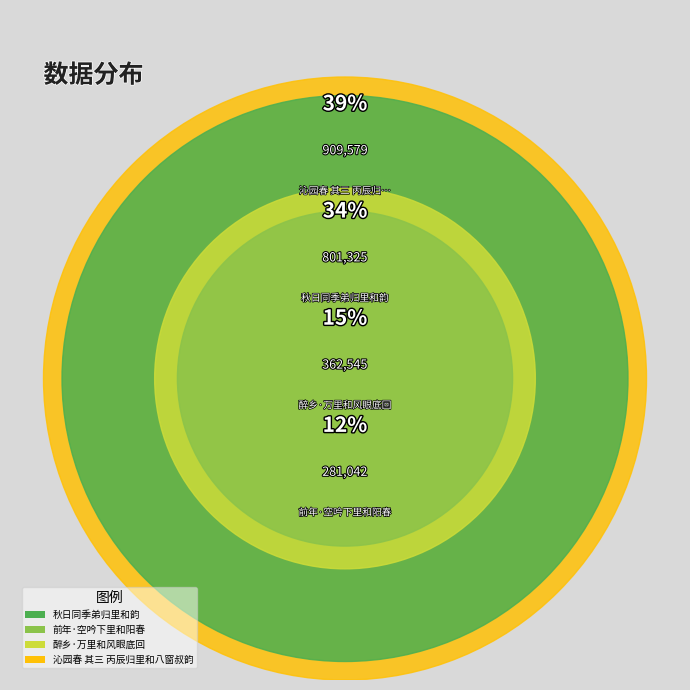

How many segments does this pie chart have?

4